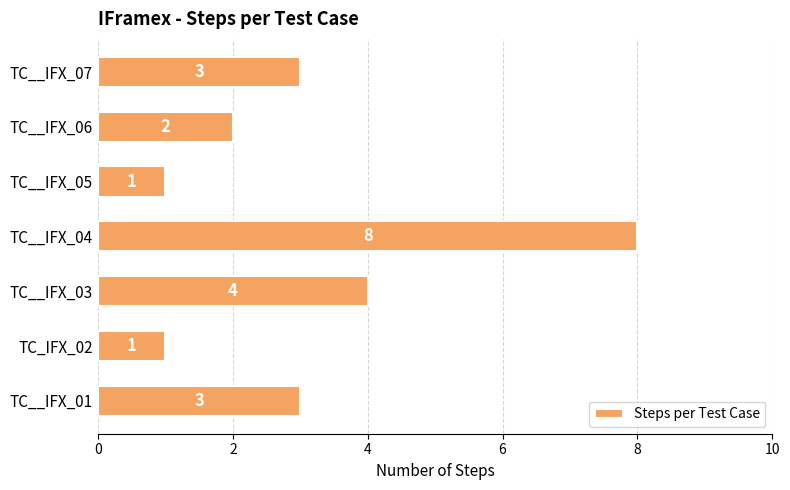

The chart shows a value of 4 at TC__IFX_07. True or false?

False